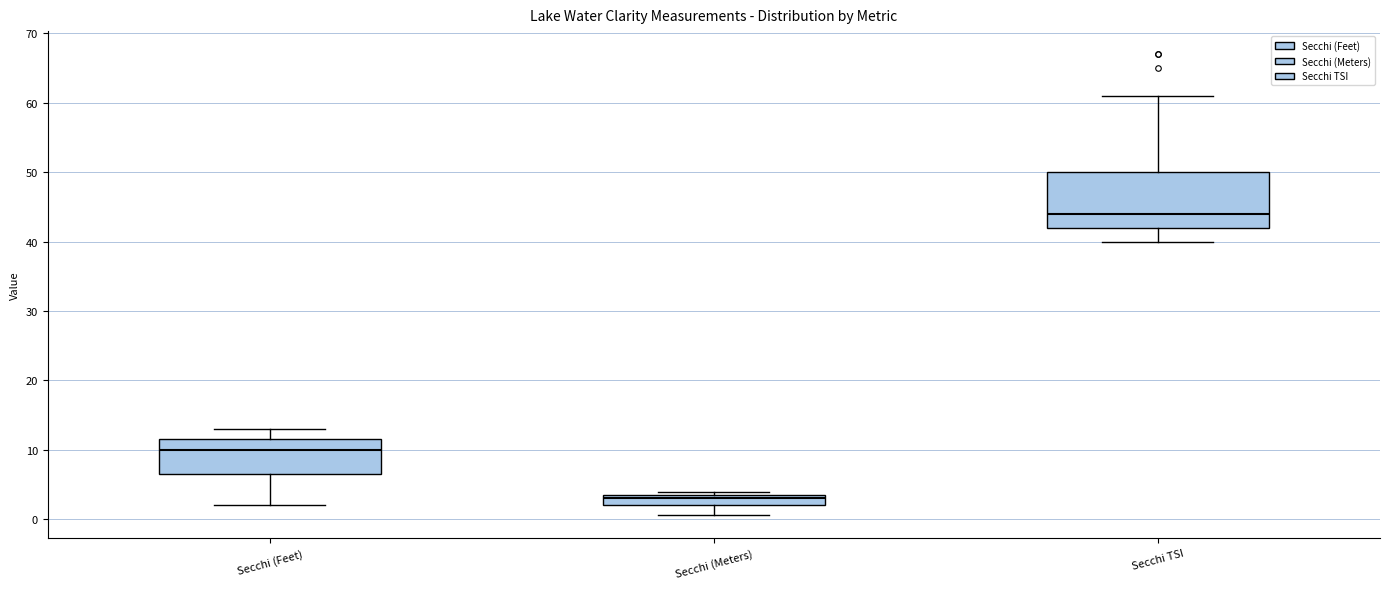

Reading left to right, transcribe this box plot: for each box, give where its median line is, the range the box spans, and where its two whiskers end, as read against the y-axis. The values are not printed on the chart, so give them approximately, as read against the axis.

Secchi (Feet): median 10, box 7 to 12, whiskers 2 to 13
Secchi (Meters): median 3, box 2 to 4, whiskers 1 to 4 (just above the box's upper edge)
Secchi TSI: median 44, box 42 to 50, whiskers 40 to 61